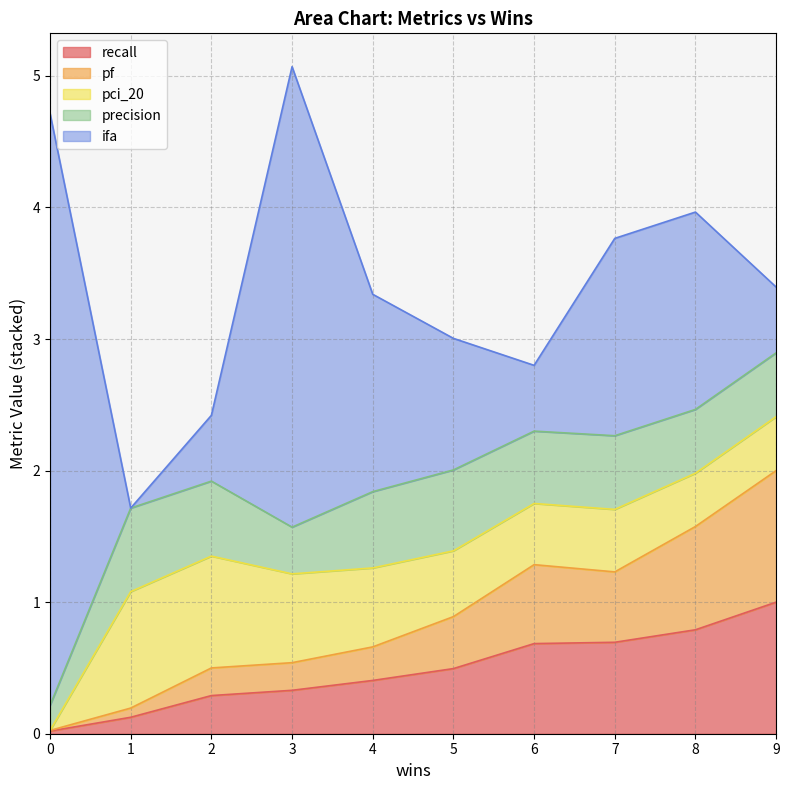

The pci_20 series shows 0.5 at 6. True or false?

True